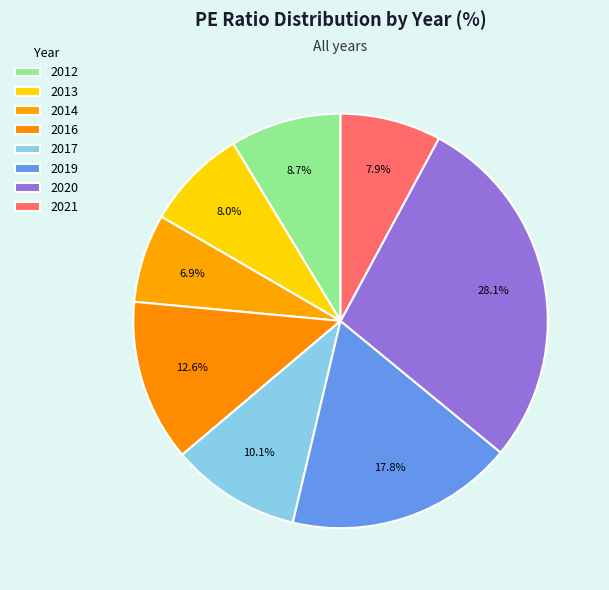

Count the number of slices in the pie.

8